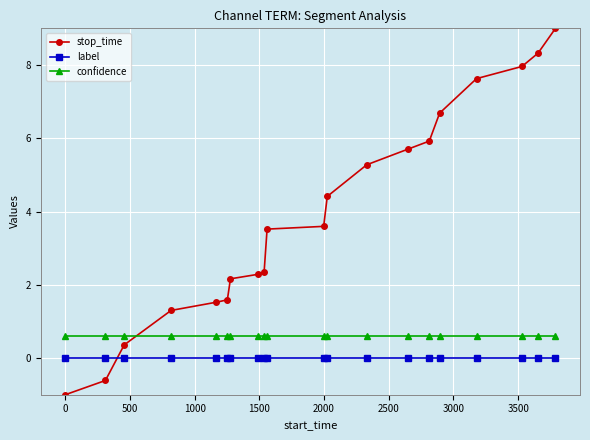

How many values in the stop_time series exceed 3?

11